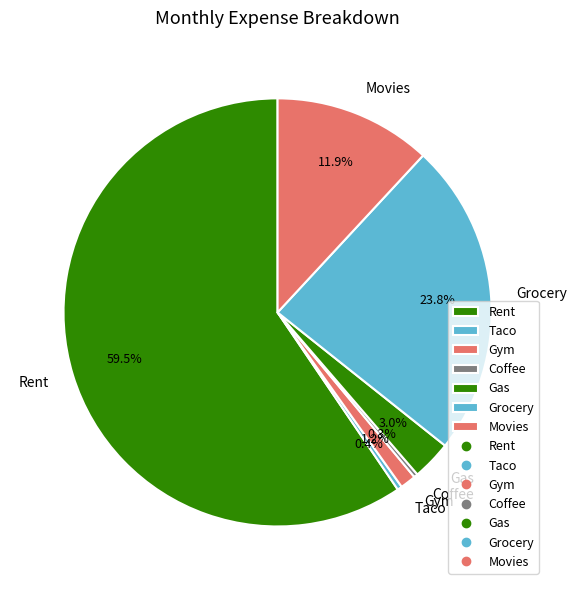

Which slice is the largest?

Rent